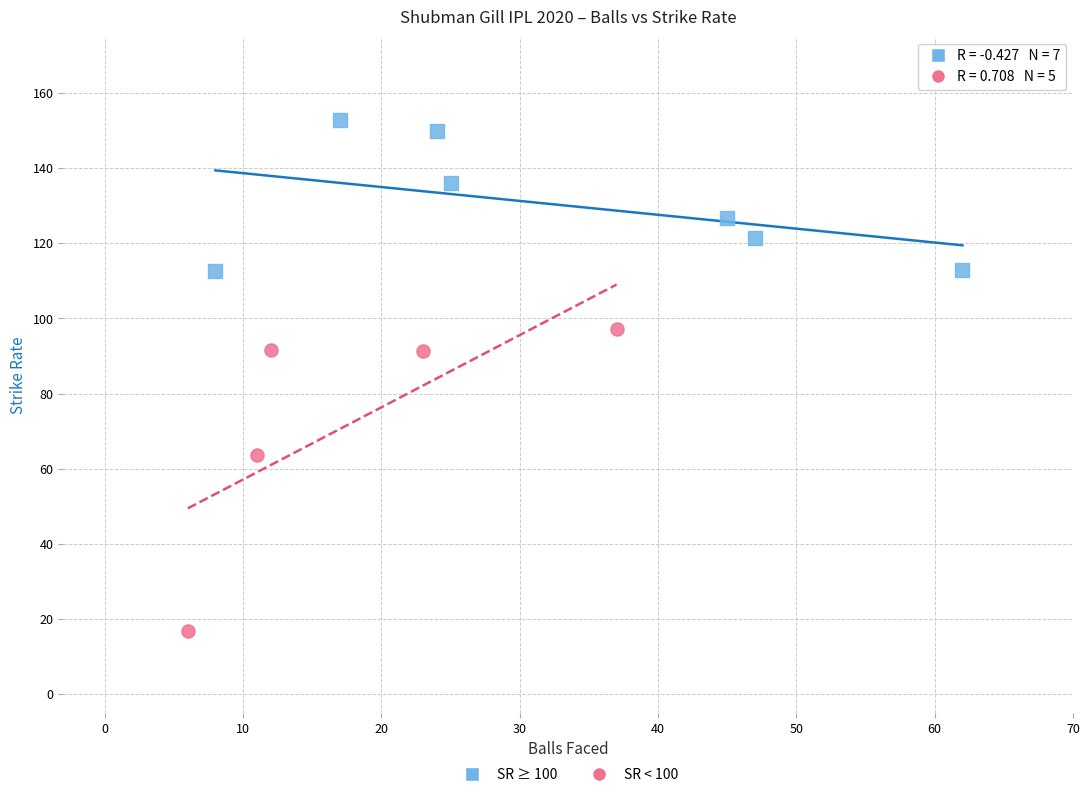

Which series contains the highest Y value?

SR ≥ 100